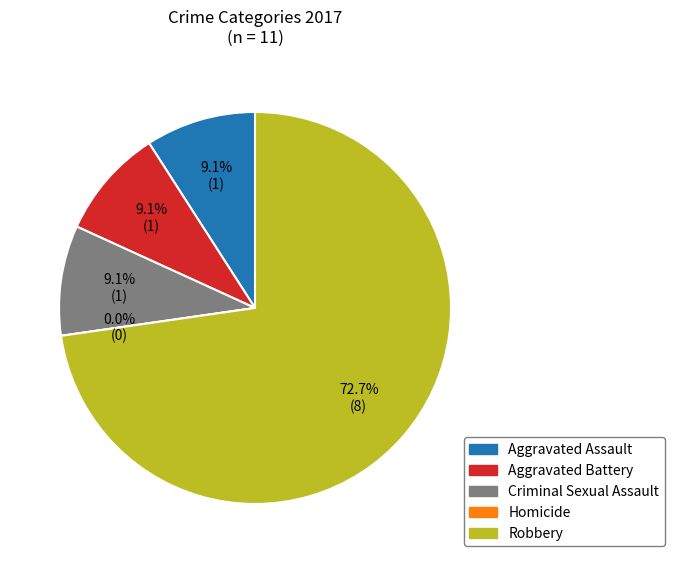

To the nearest percent, what is the difference between the Robbery and Aggravated Assault slice percentages?

64%